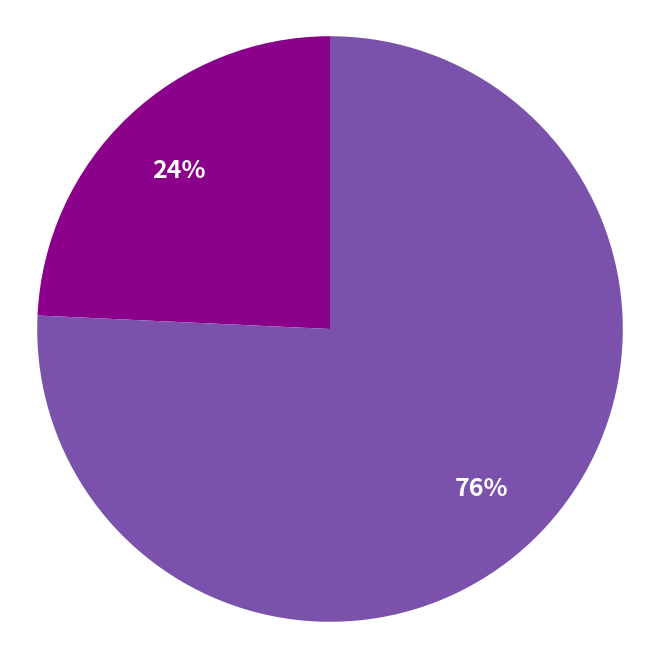

Is there any slice that represents more than half of the pie?

Yes